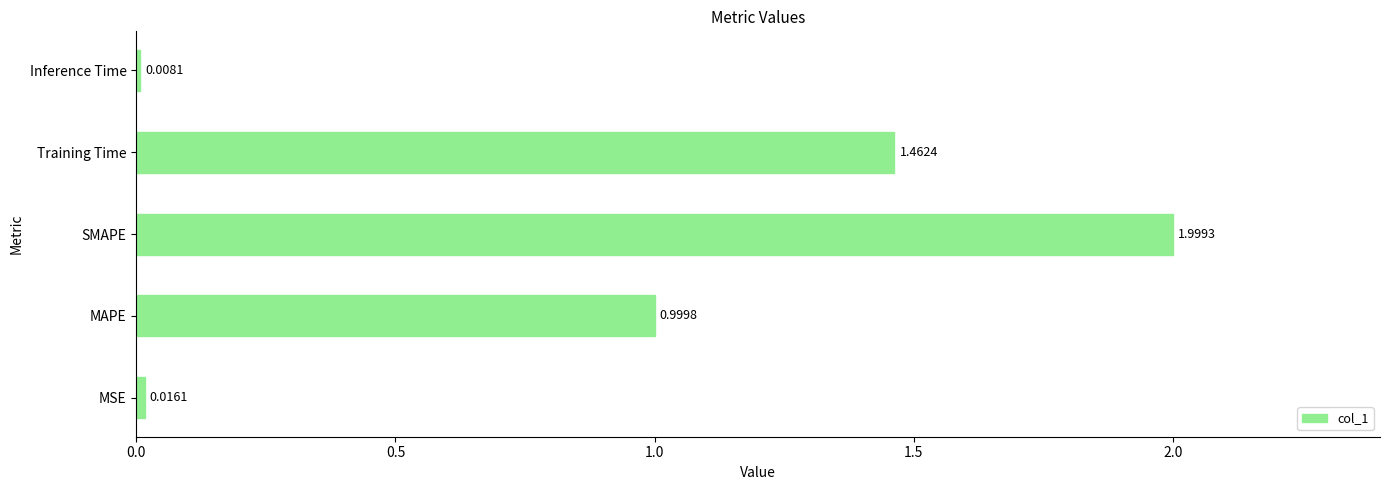

What is the difference between the maximum and minimum values?

2.0